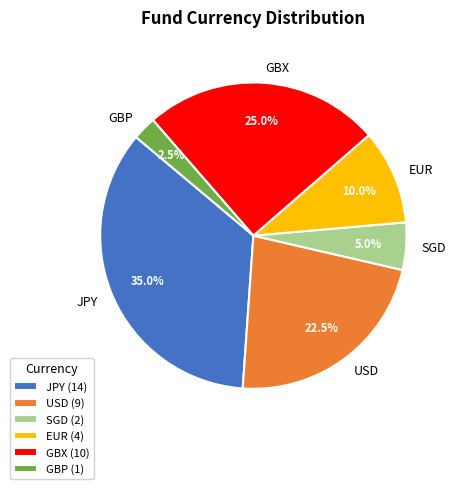

How many segments does this pie chart have?

6